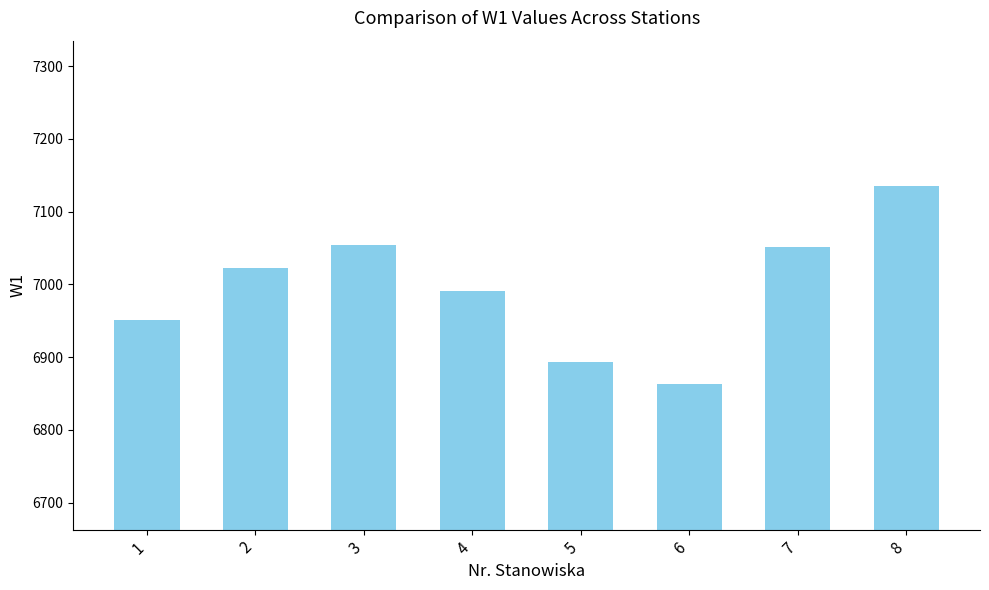

Does the chart contain any negative values?

No